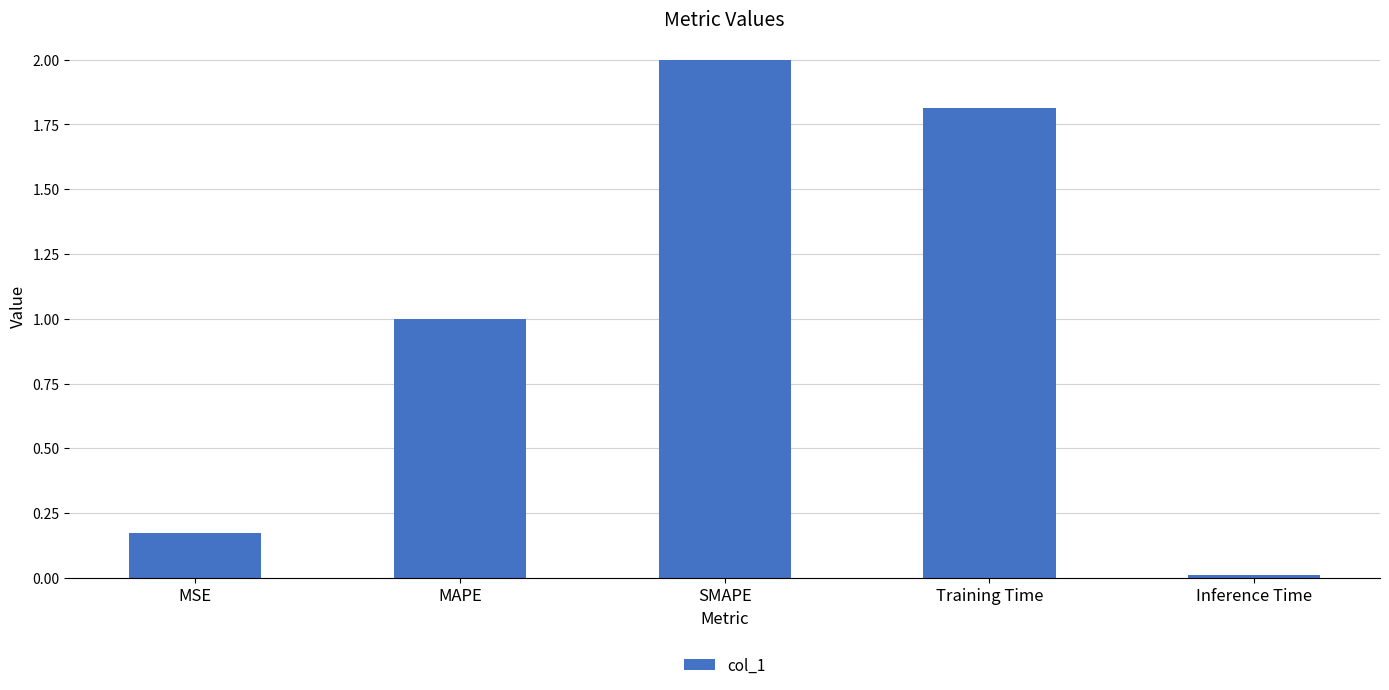

How many series are shown in this chart?

1